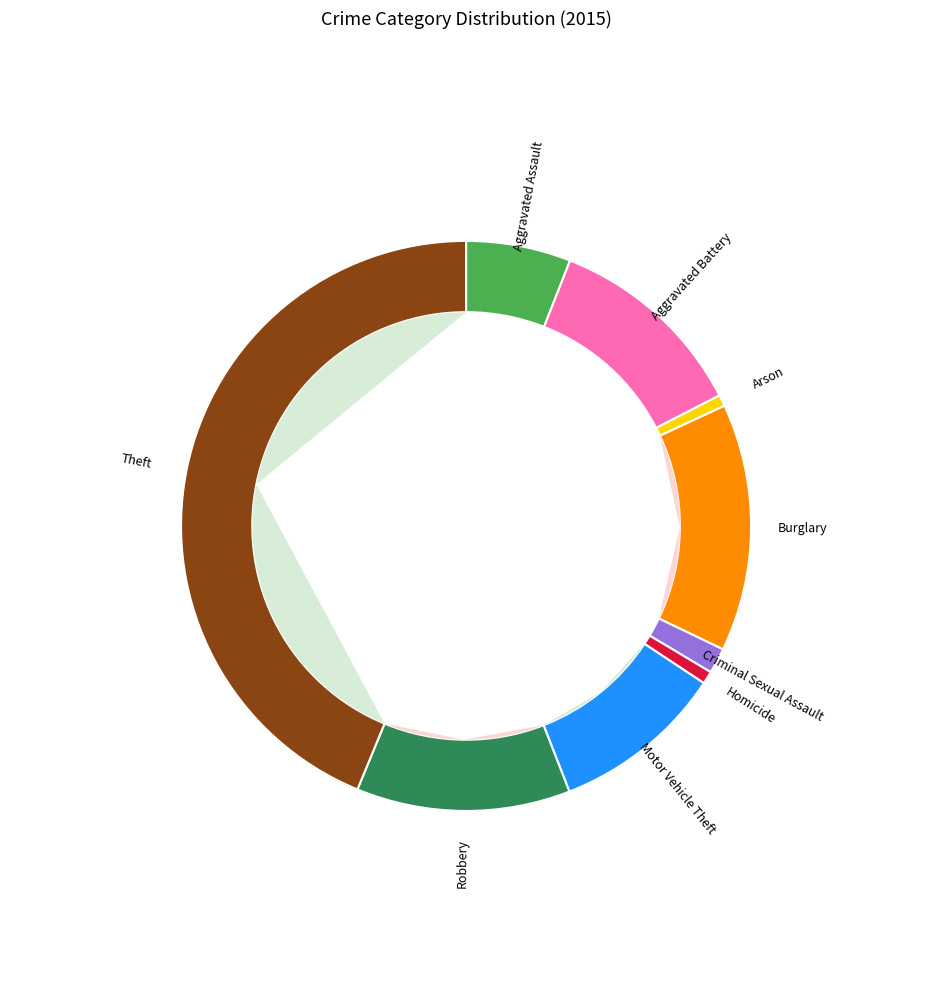

How many slices are in this pie chart?

9